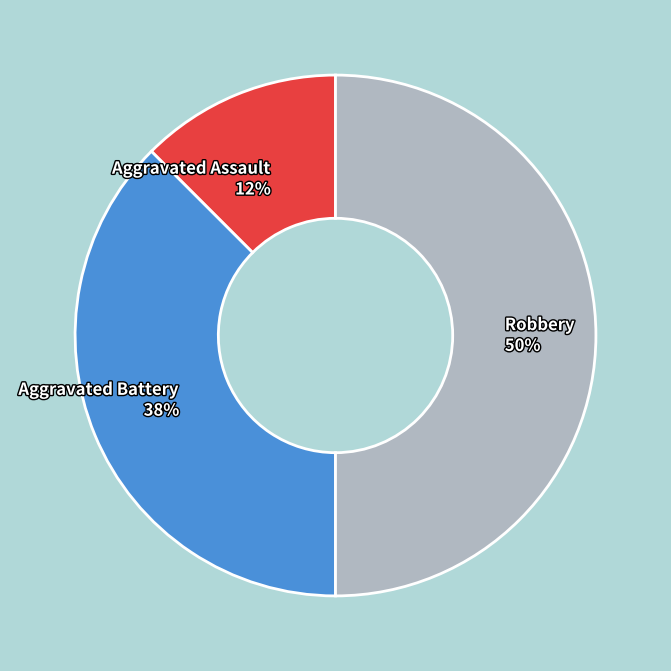

Rank the categories by value from highest to lowest.

Robbery, Aggravated Battery, Aggravated Assault